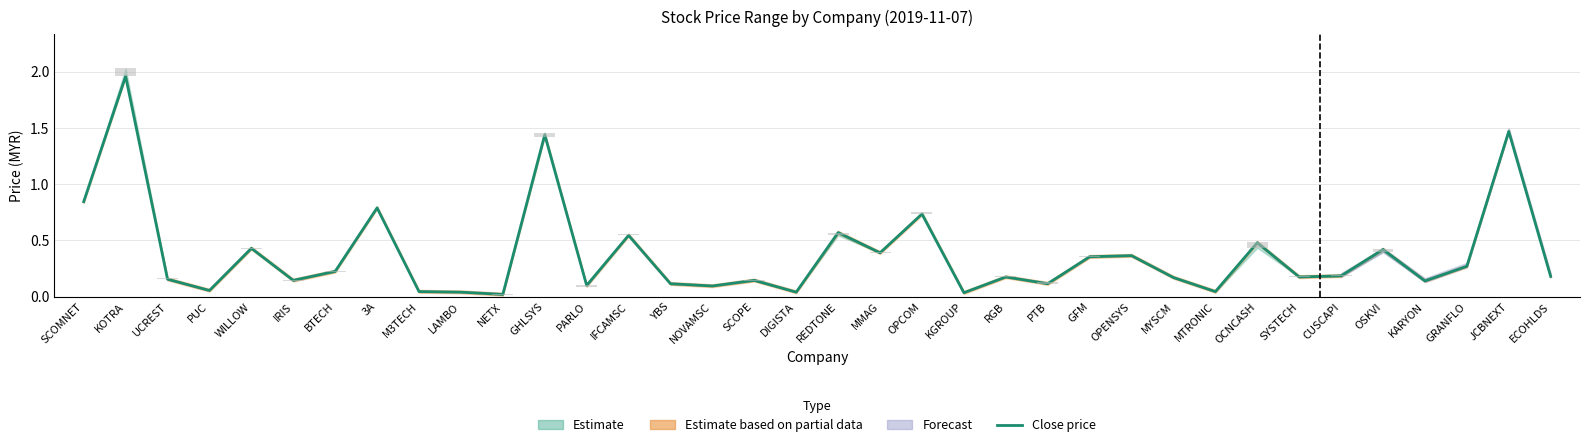

Reading right to left, list all the values displayed in this chart.

ECOHLDS=0.2	JCBNEXT=1.5	GRANFLO=0.3	KARYON=0.1	OSKVI=0.4	CUSCAPI=0.2	SYSTECH=0.2	OCNCASH=0.5	MTRONIC=0.0	MYSCM=0.2	OPENSYS=0.4	GFM=0.4	PTB=0.1	RGB=0.2	KGROUP=0.0	OPCOM=0.7	MMAG=0.4	REDTONE=0.6	DIGISTA=0.0	SCOPE=0.1	NOVAMSC=0.1	YBS=0.1	IFCAMSC=0.5	PARLO=0.1	GHLSYS=1.4	NETX=0.0	LAMBO=0.0	M3TECH=0.0	3A=0.8	BTECH=0.2	IRIS=0.1	WILLOW=0.4	PUC=0.1	UCREST=0.2	KOTRA=2.0	SCOMNET=0.8